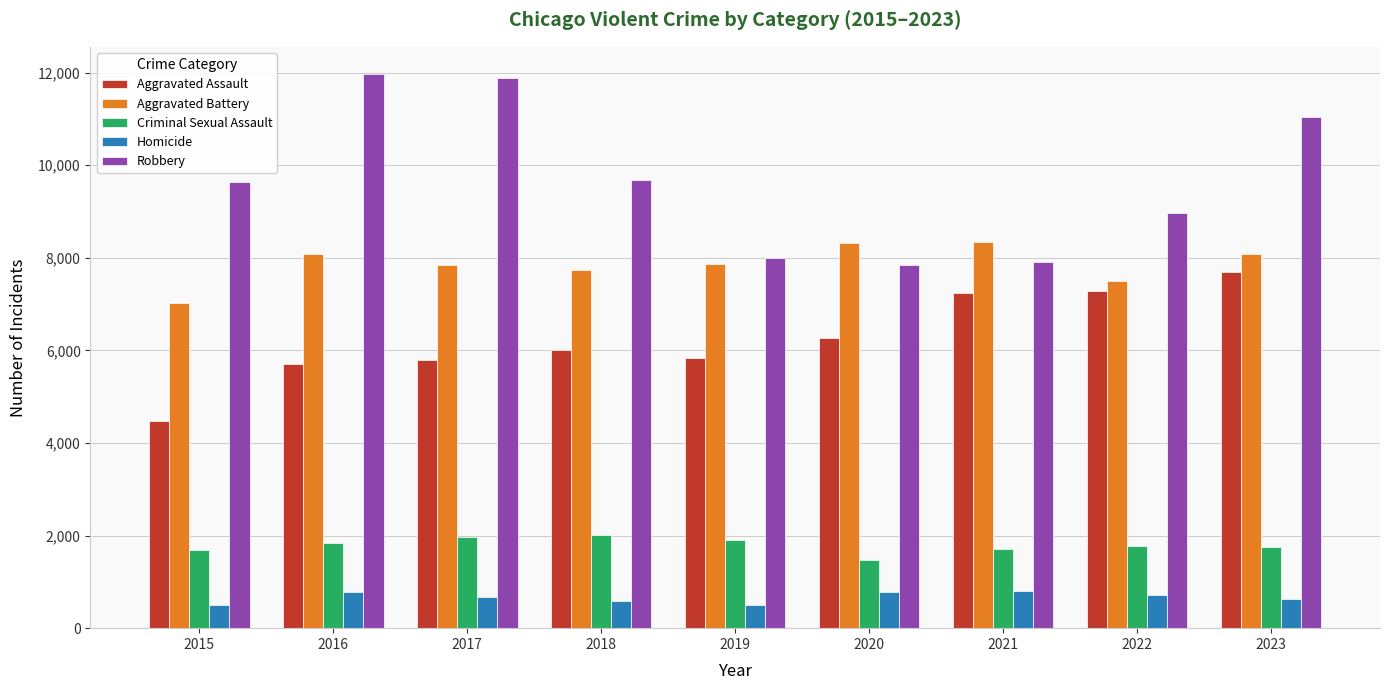

What are all the series names shown in the legend?

Aggravated Assault, Aggravated Battery, Criminal Sexual Assault, Homicide, Robbery